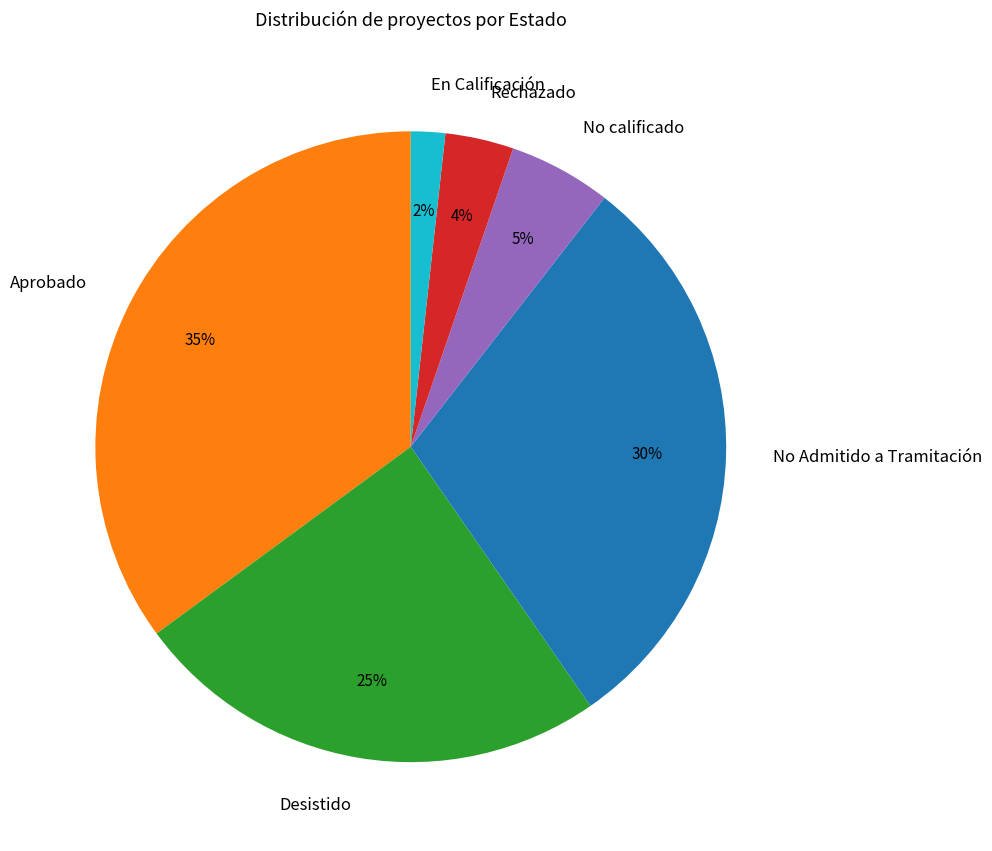

To the nearest percent, what portion does No calificado represent?

5%